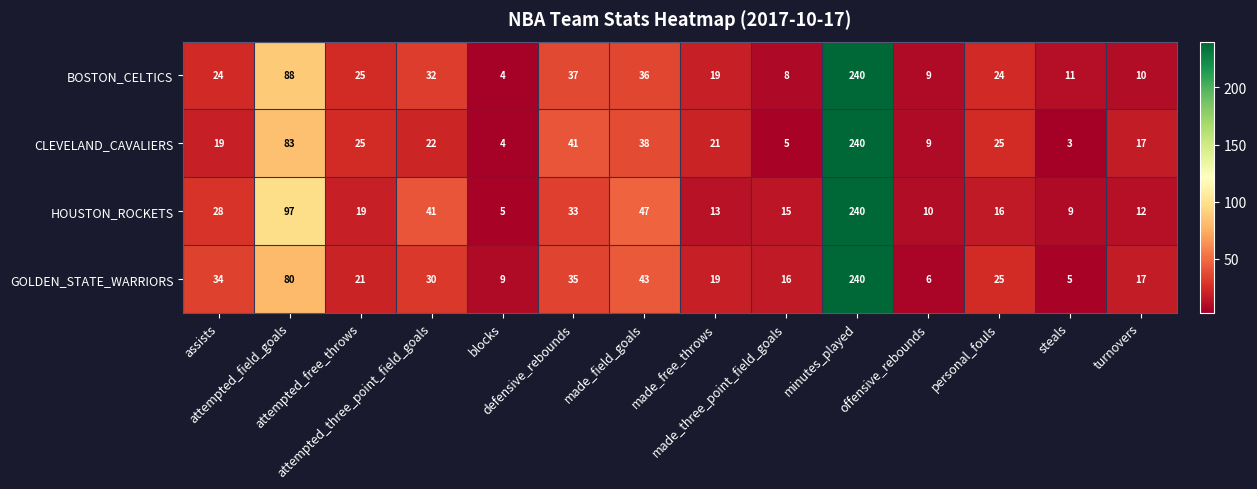

What is the spread (max minus min) of values at defensive_rebounds?

8